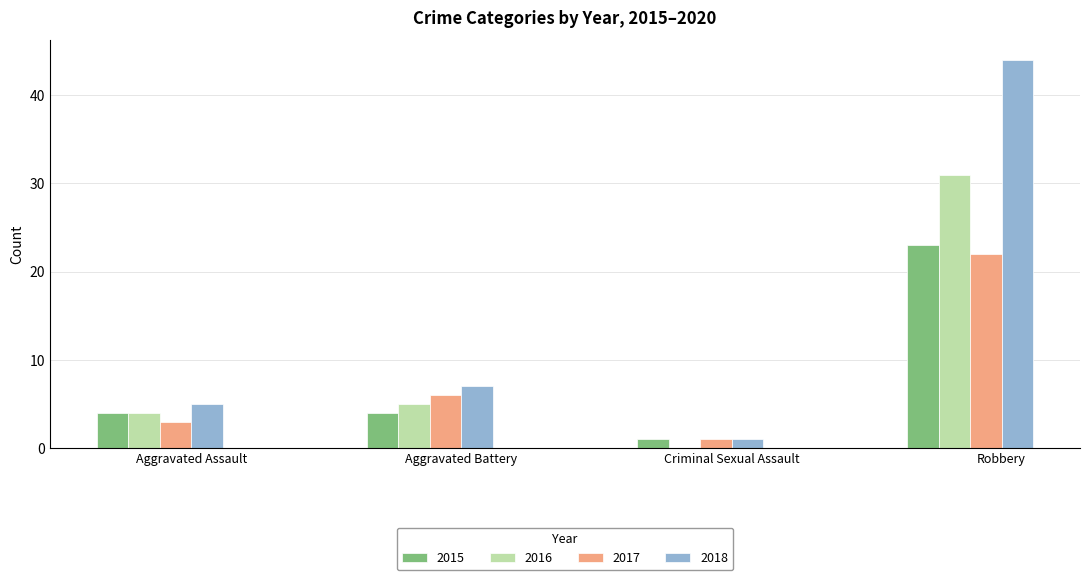

What is the average value of the 2018 series?

14